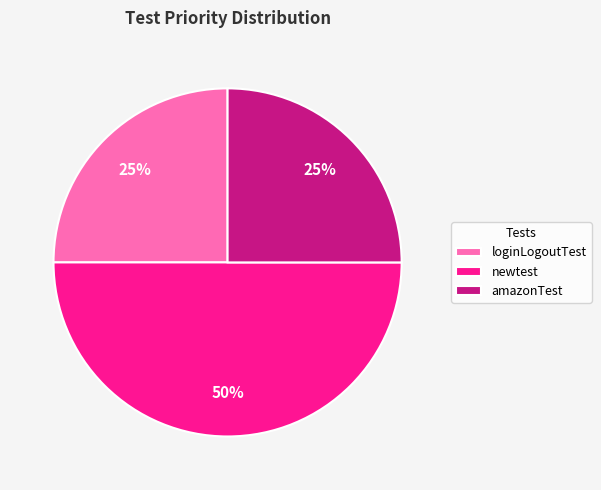

Does amazonTest account for over 50% of the chart?

No